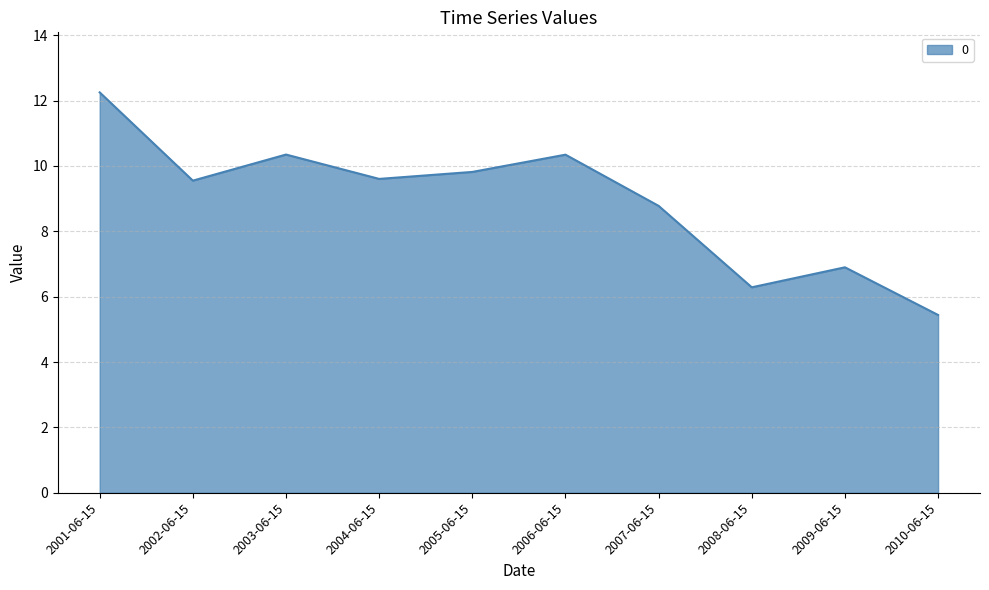

How many series are shown in this chart?

1